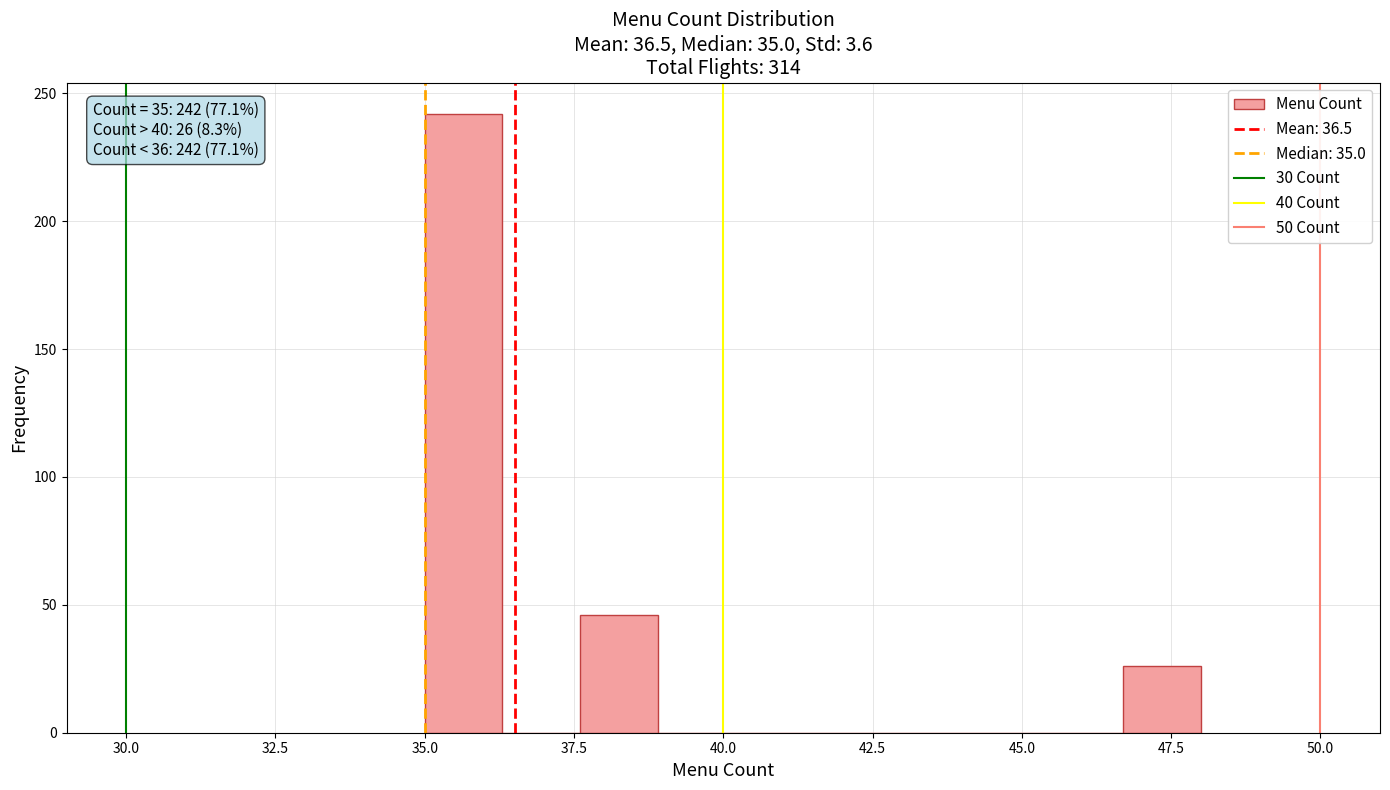

Read against the x-axis, roughly where is the centre of the tallest bar?

35.5